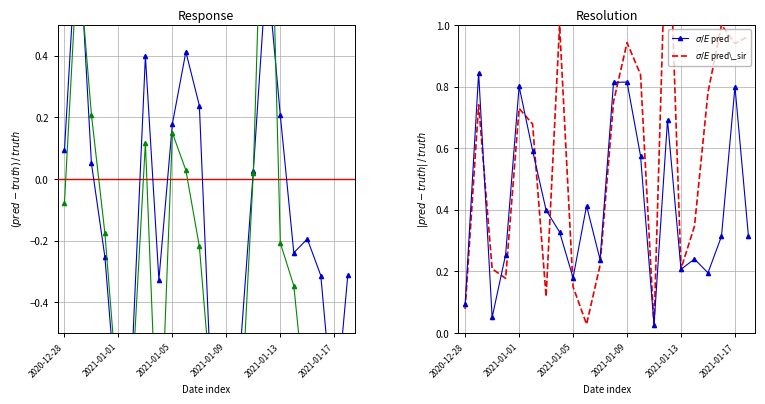

The value of $\sigma/E$ pred at 2021-01-05 is 0.0. True or false?

False